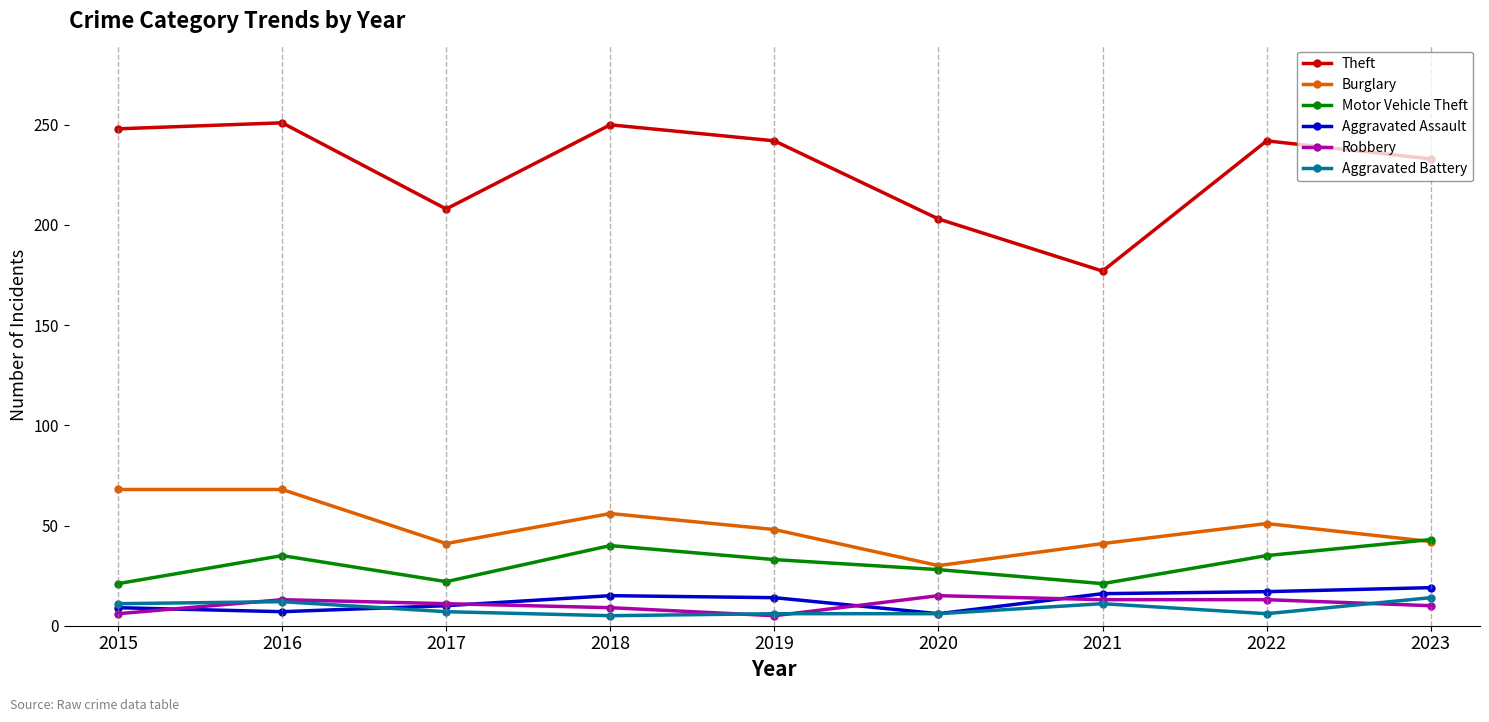

What is the maximum value for Aggravated Assault?

19